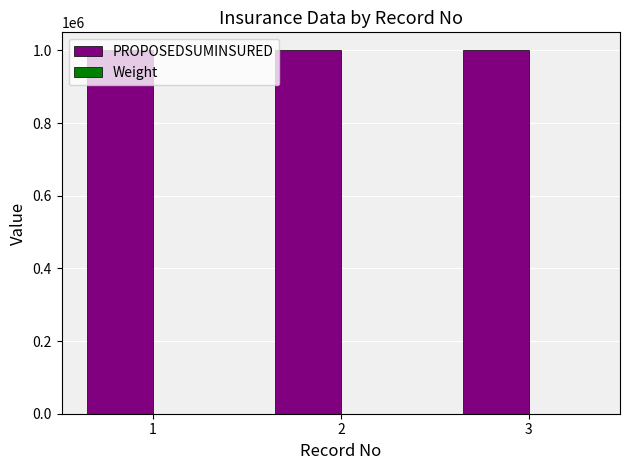

Are the bars horizontal?

No